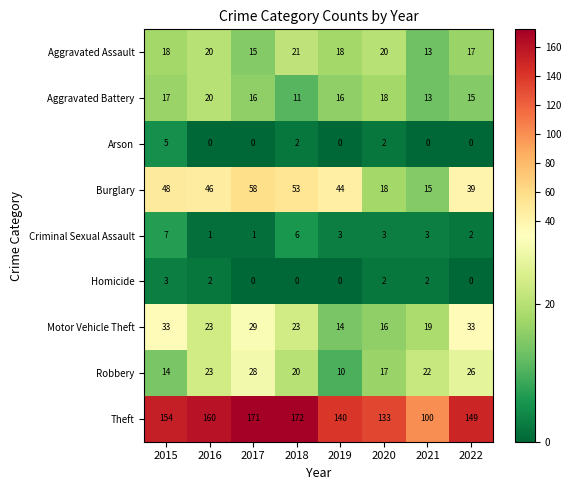

Which series has the largest total across all categories?

Theft